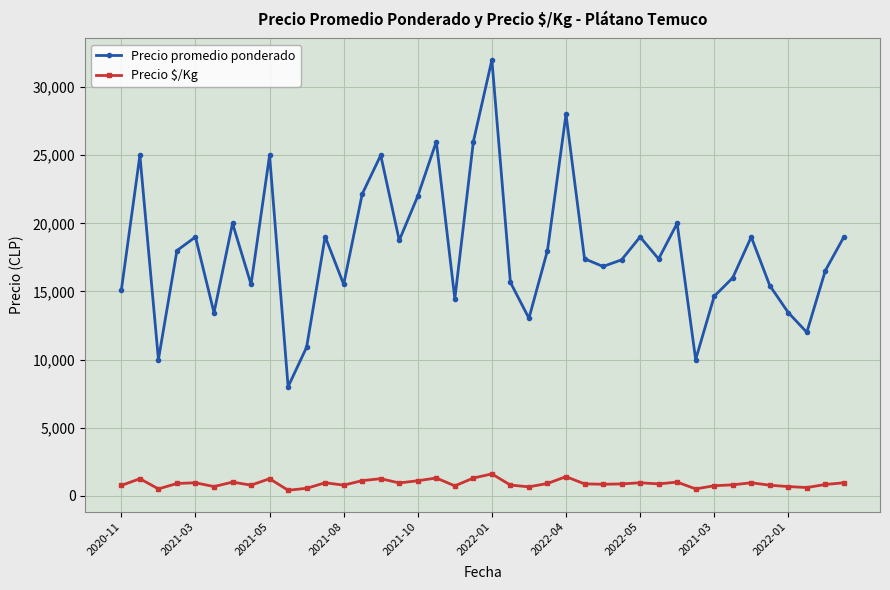

How many lines are shown in the chart?

2